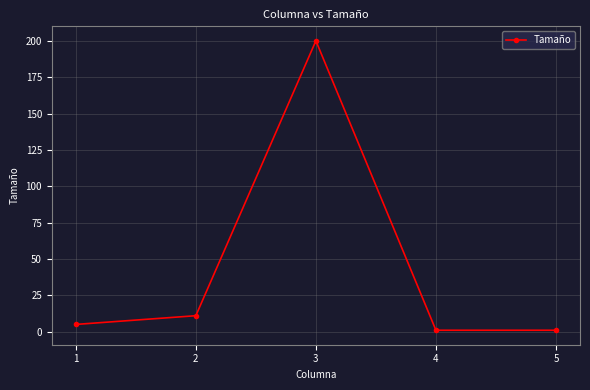

What is the greatest value displayed?

200